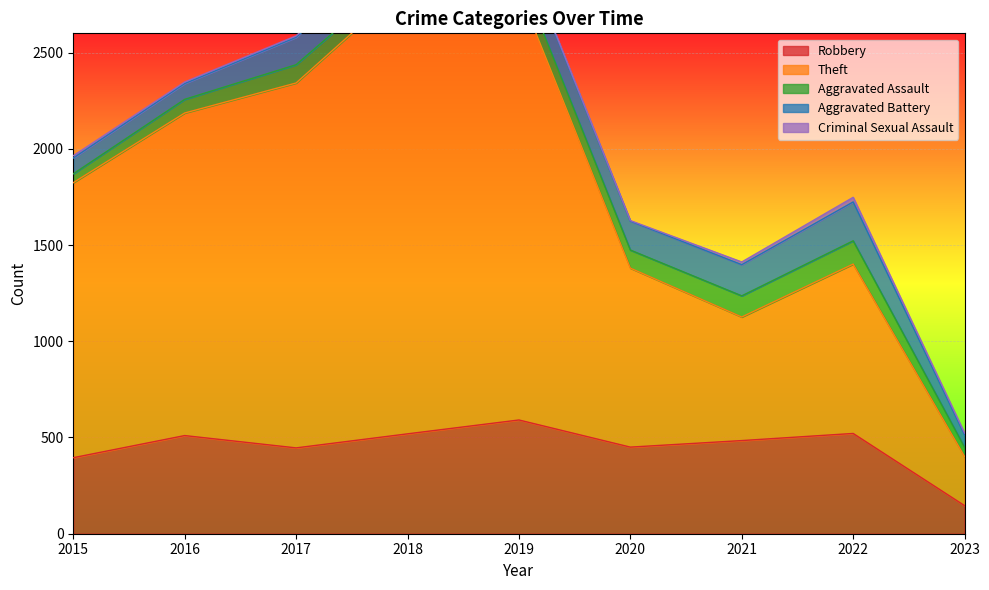

True or false: Robbery and Aggravated Battery intersect in this chart.

False